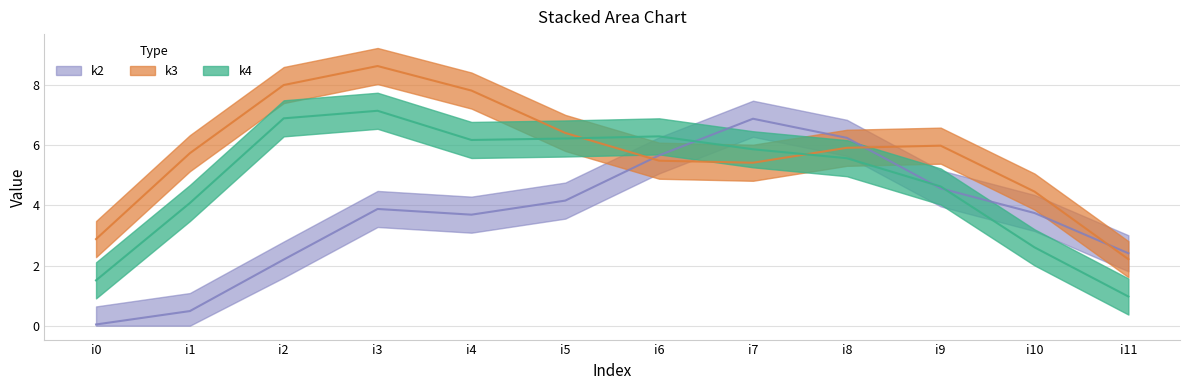

Does the chart display data point markers on the line(s)?

No